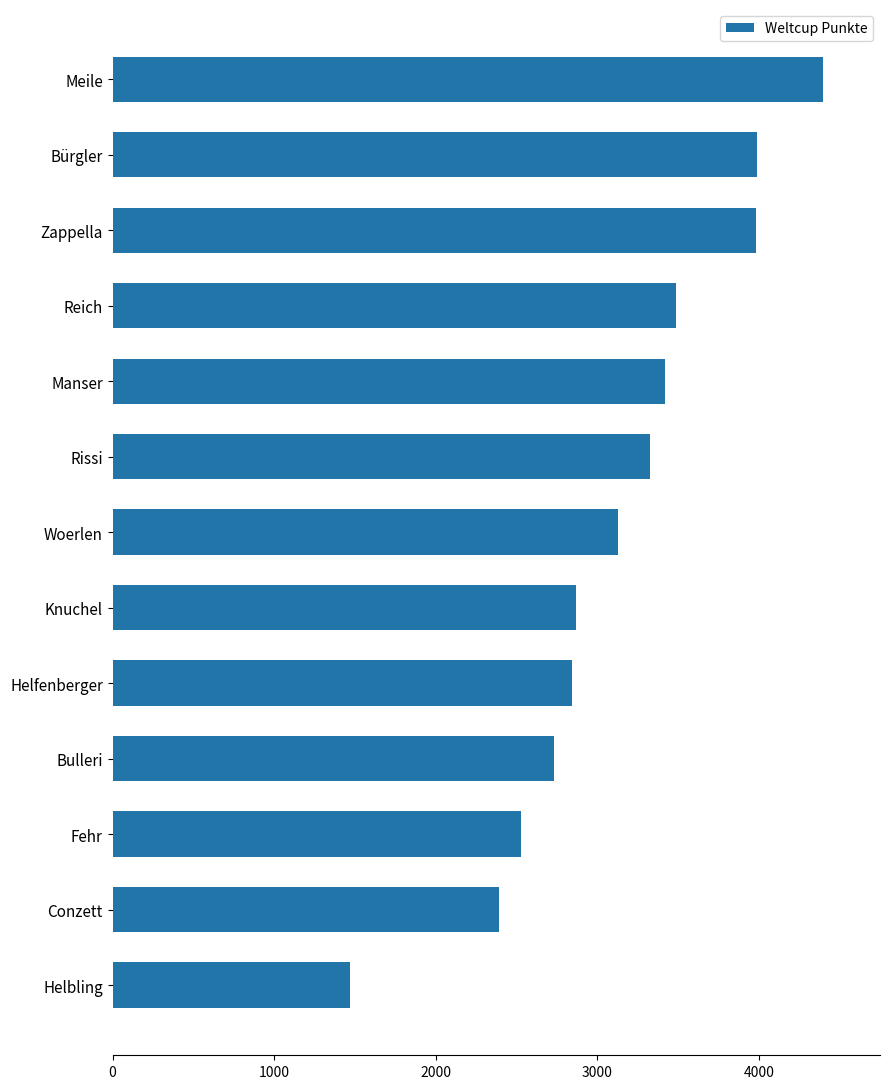

Which category has the lowest value across all series?

Helbling